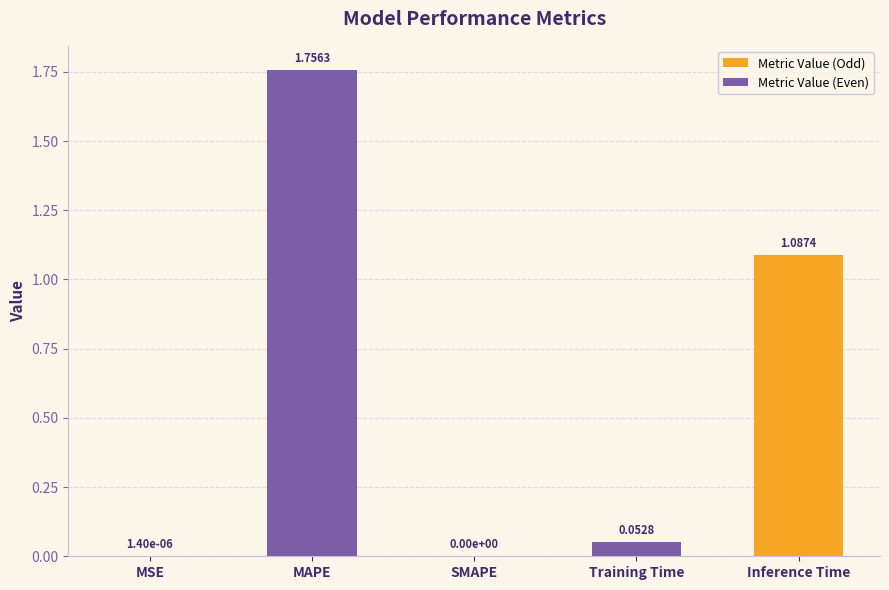

Which label corresponds to the largest value in the chart?

MAPE